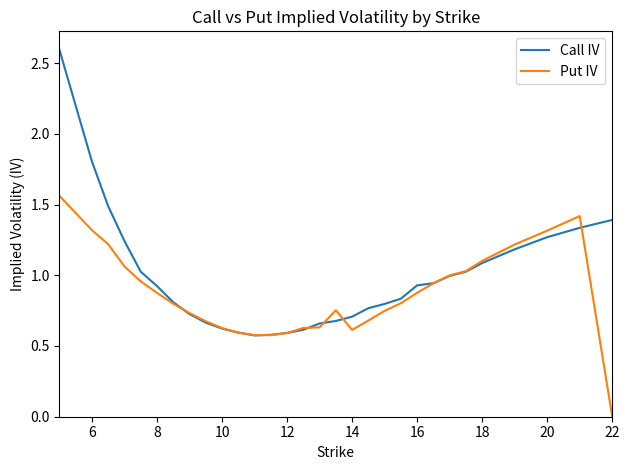

Which series has the widest spread of values?

Call IV